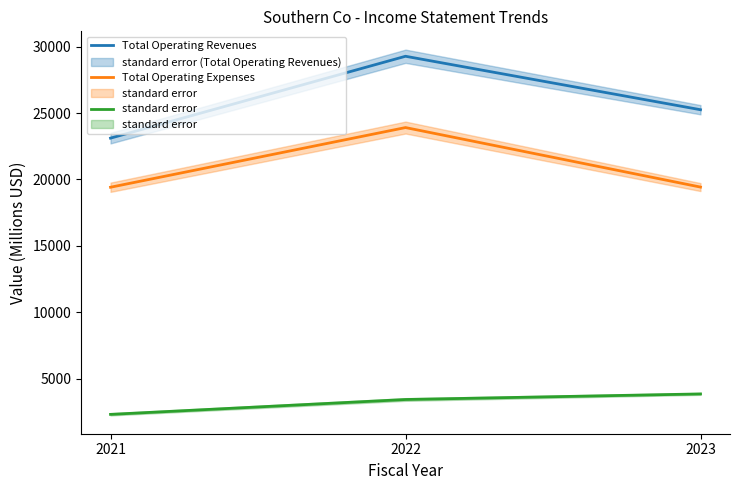

At which category is the sum across all series the highest?

2022